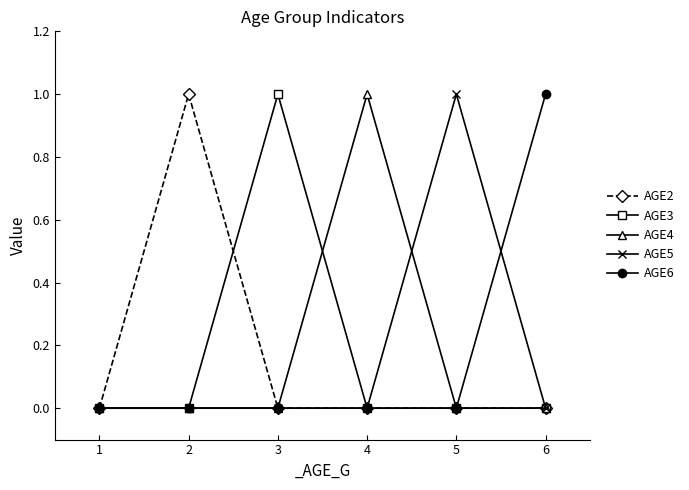

True or false: AGE4 has more than 0 interior local peaks.

True